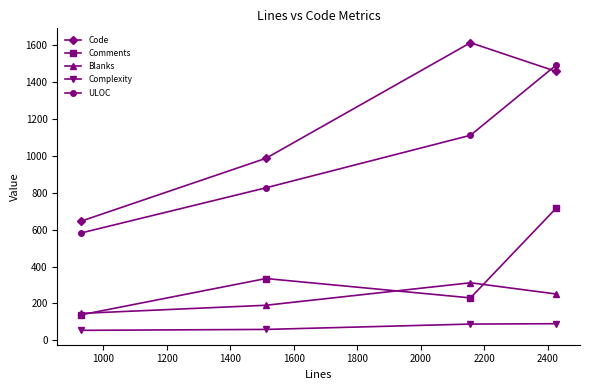

Count the number of categories in the chart.

4